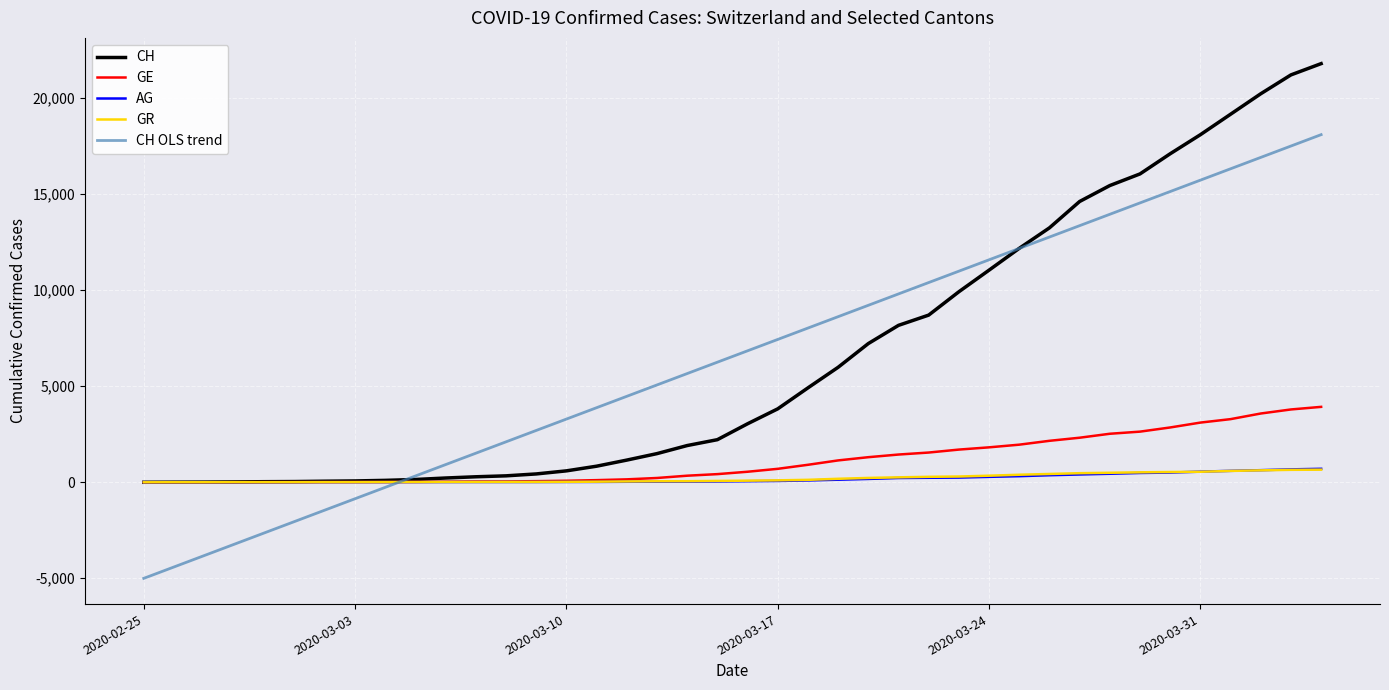

What is the greatest value displayed?

21804.0